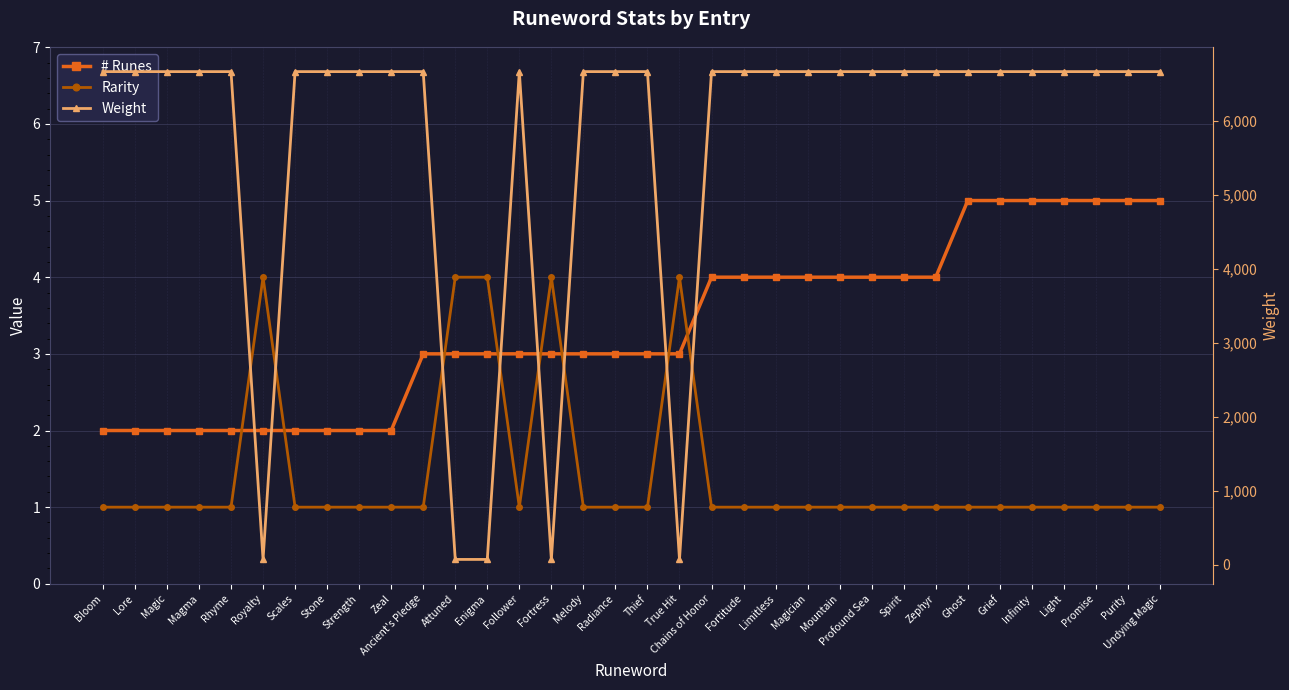

Reading left to right, transcribe all the data shown in this chart.

# Runes: 2	2	2	2	2	2	2	2	2	2	3	3	3	3	3	3	3	3	3	4	4	4	4	4	4	4	4	5	5	5	5	5	5	5
Rarity: 1	1	1	1	1	4	1	1	1	1	1	4	4	1	4	1	1	1	4	1	1	1	1	1	1	1	1	1	1	1	1	1	1	1
Weight: 6666	6666	6666	6666	6666	75	6666	6666	6666	6666	6666	75	75	6666	75	6666	6666	6666	75	6666	6666	6666	6666	6666	6666	6666	6666	6666	6666	6666	6666	6666	6666	6666